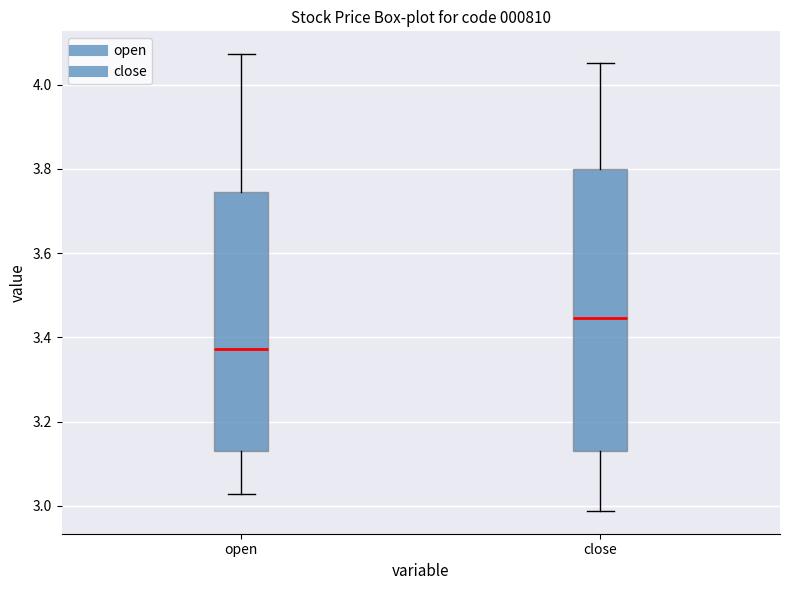

Reading left to right, transcribe this box plot: for each box, give where its median line is, the range the box spans, and where its two whiskers end, as read against the y-axis. The values are not printed on the chart, so give them approximately, as read against the axis.

open: median 3.38, box 3.12 to 3.74, whiskers 3.02 to 4.08
close: median 3.44, box 3.14 to 3.80, whiskers 2.98 to 4.06